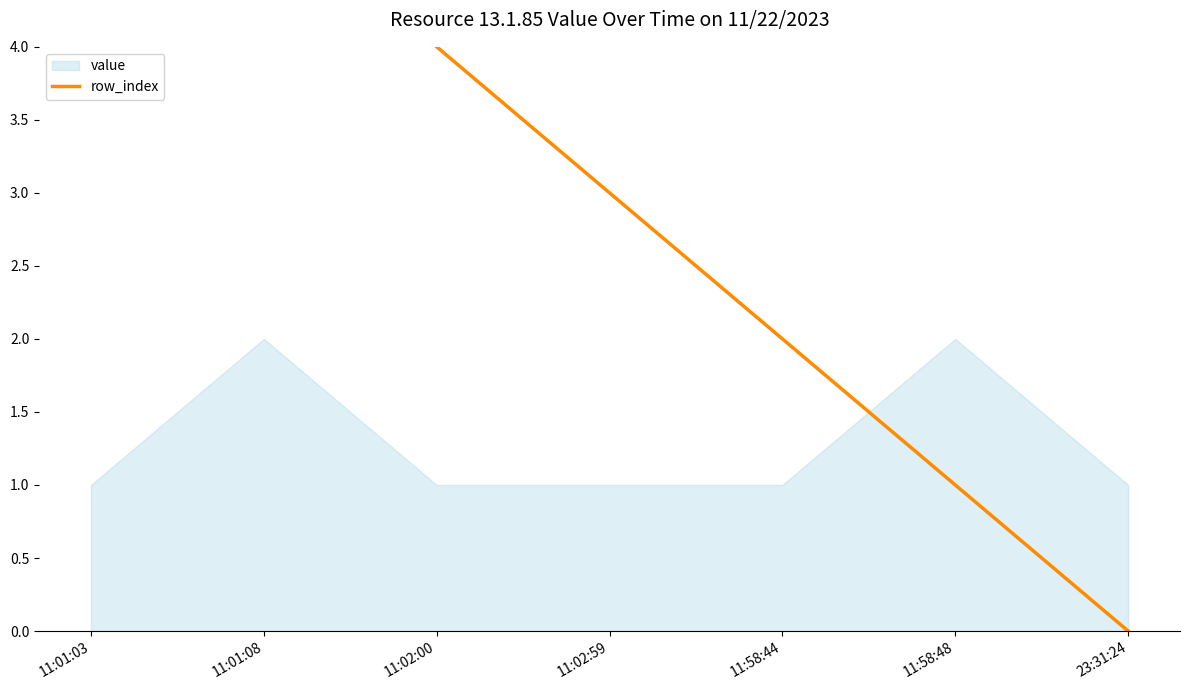

Does the chart display data point markers on the line(s)?

No